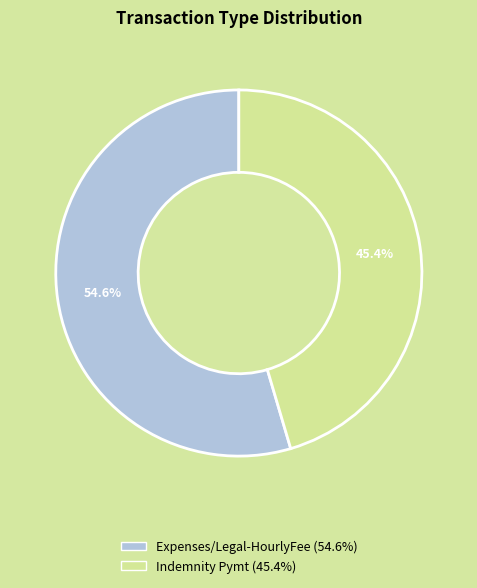

What percentage is the Indemnity Pymt slice, to the nearest percent?

45%